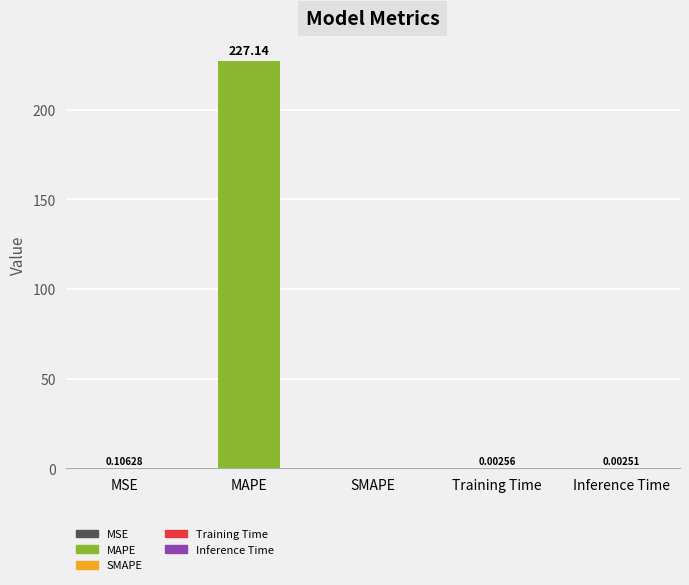

At which category does the chart reach its peak across all series?

MAPE